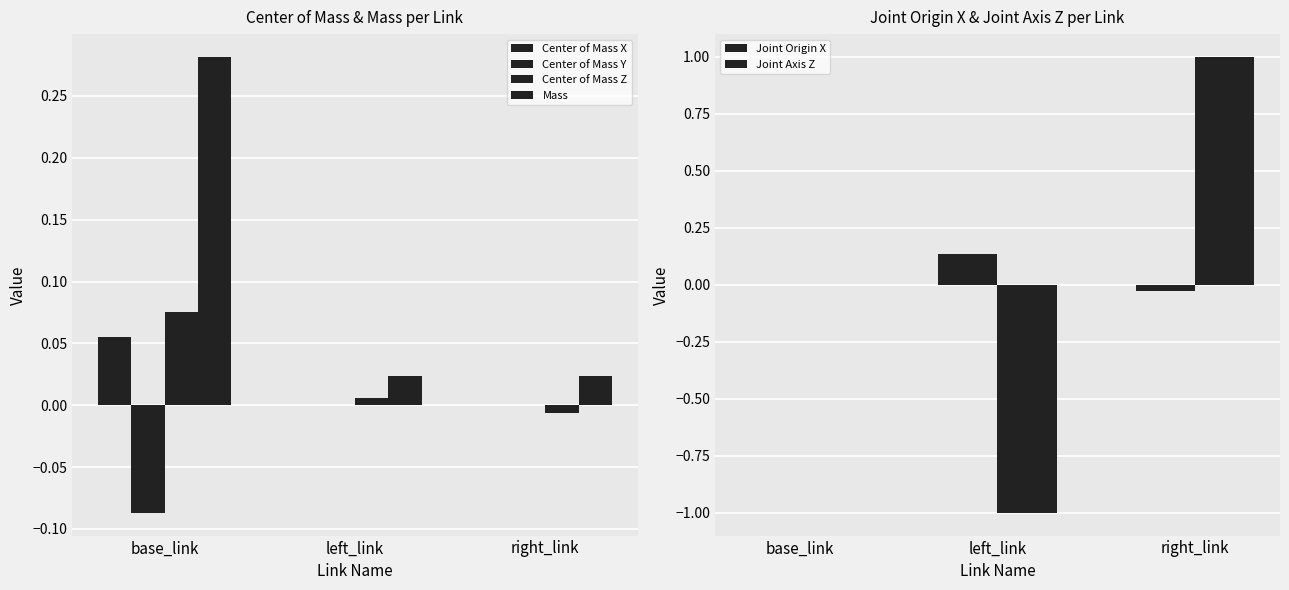

The Joint Origin X series shows 0.0 at left_link. True or false?

False